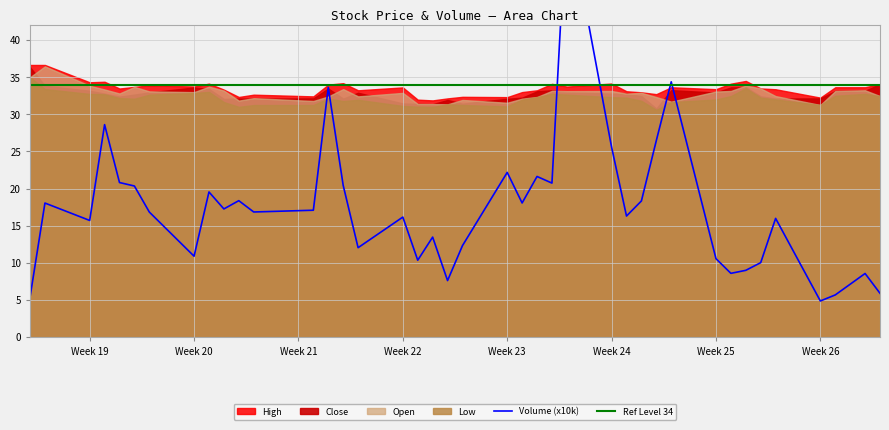

True or false: Volume (x10k) and Ref Level 34 cross at least once.

True